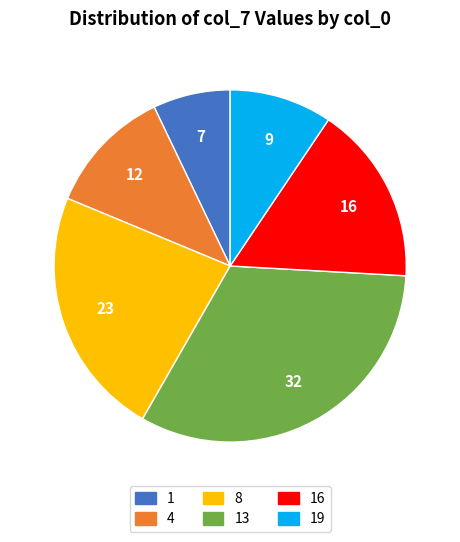

Do 19 and 13 together represent more than half of the pie?

No